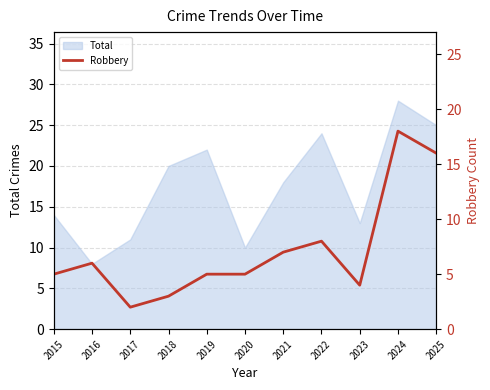

Between 2022 and 2016, which is larger?

2022